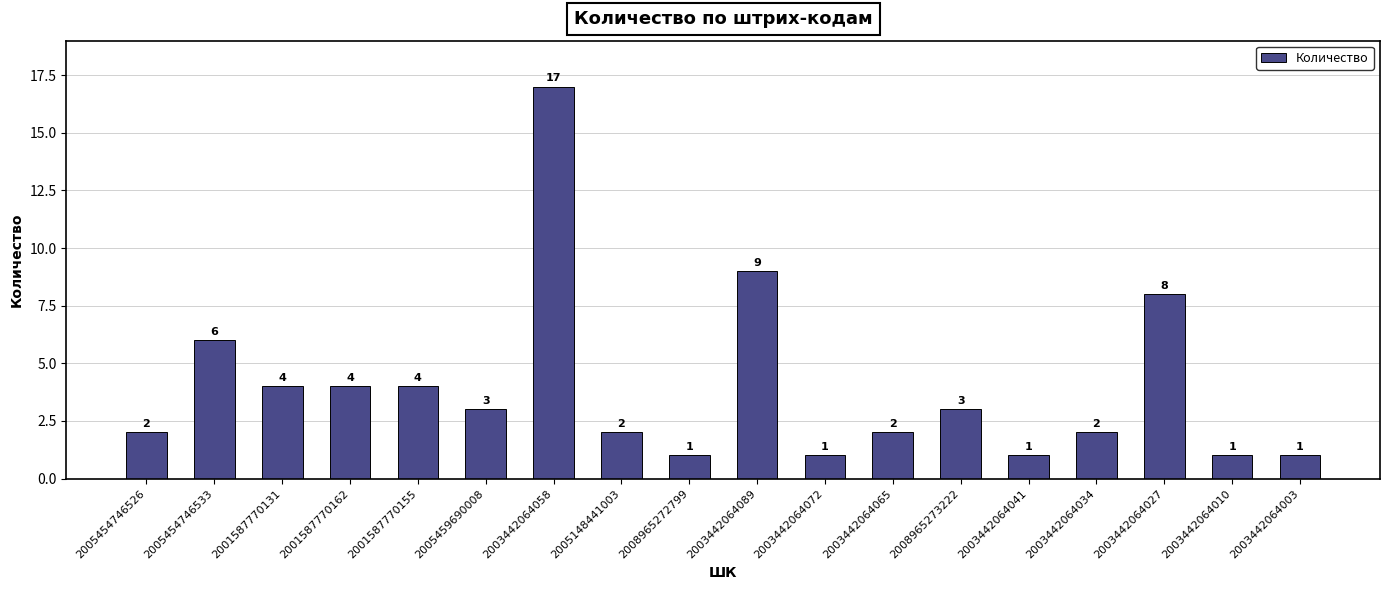

Reading right to left, list all the values displayed in this chart.

1	1	8	2	1	3	2	1	9	1	2	17	3	4	4	4	6	2